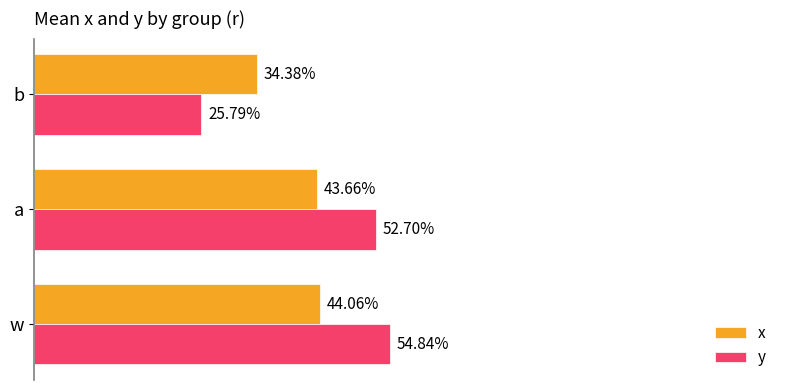

What are all the series names shown in the legend?

x, y